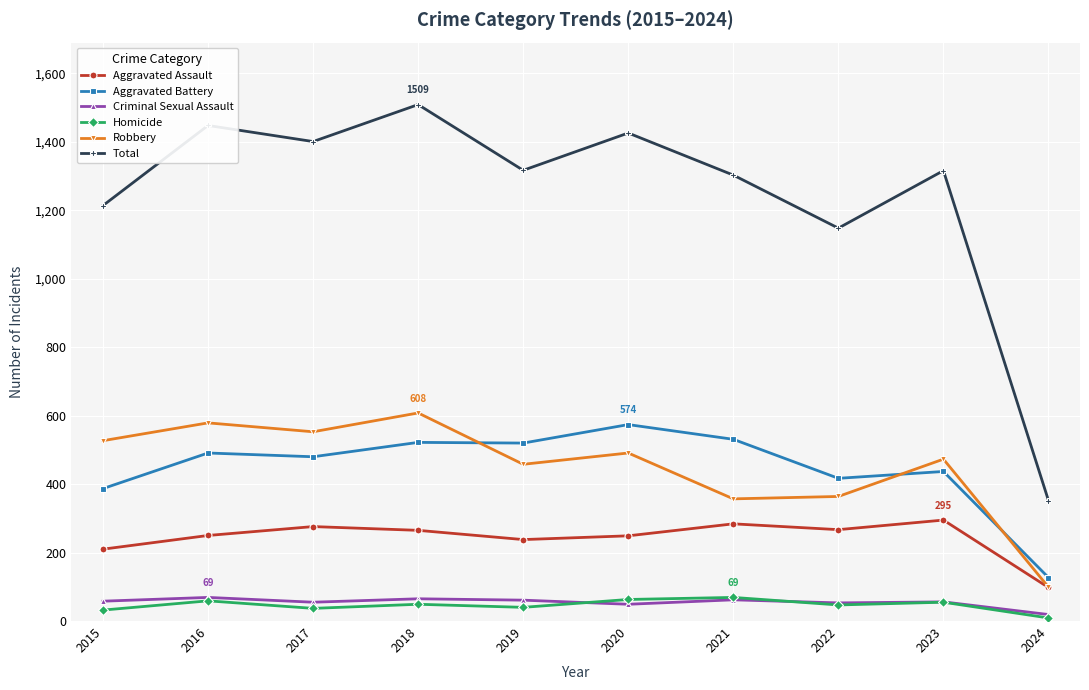

What is the sum of all Robbery values?

4509